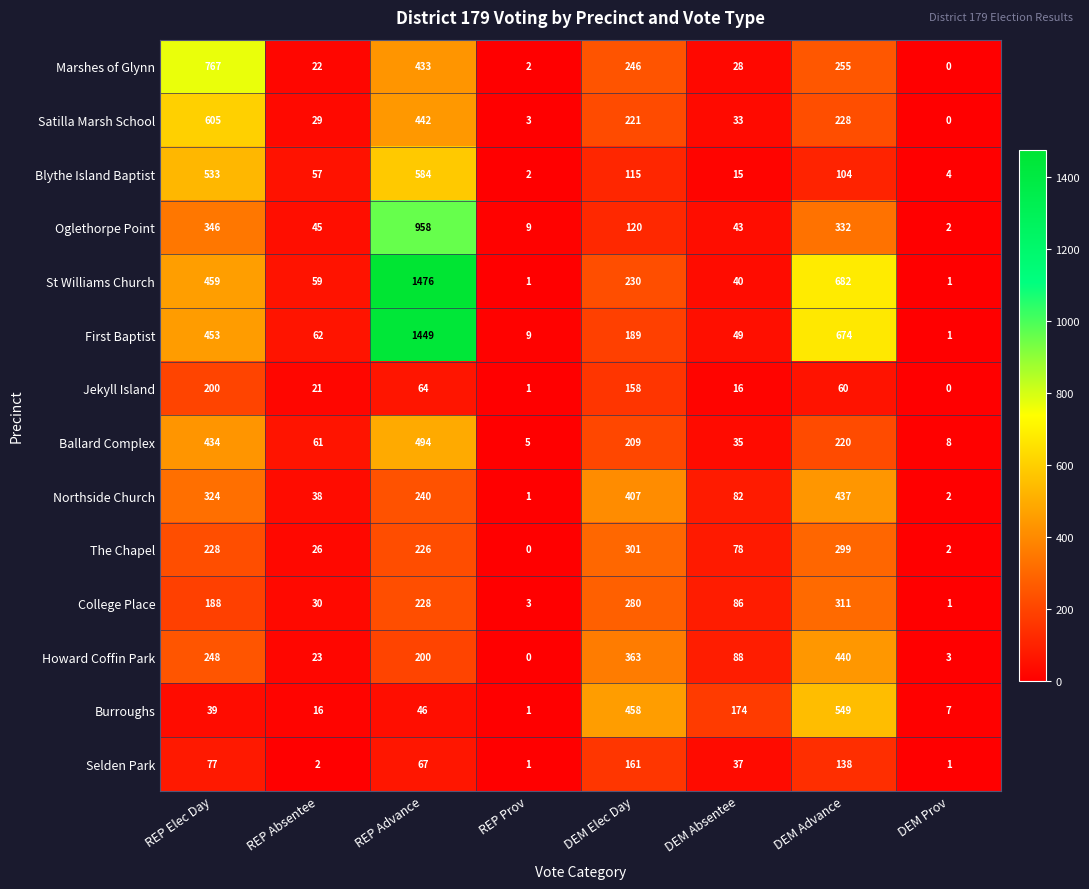

What is the difference between the Ballard Complex values at REP Elec Day and DEM Absentee?

399